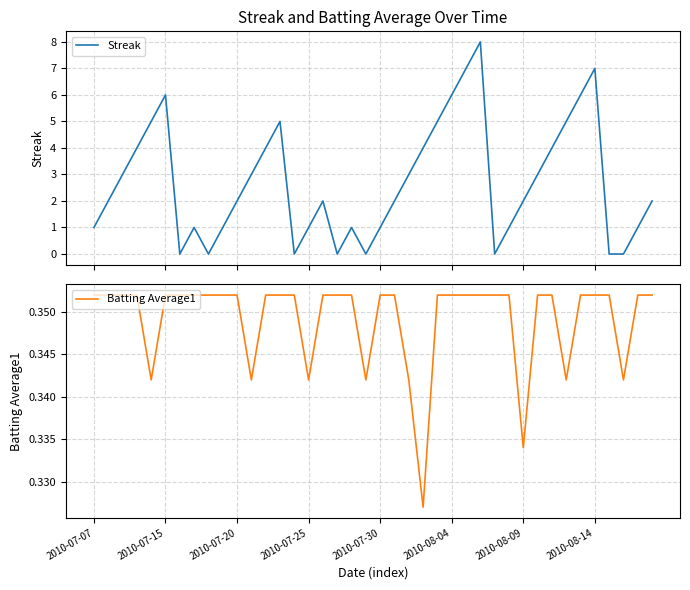

What is the highest value of the Streak series?

8